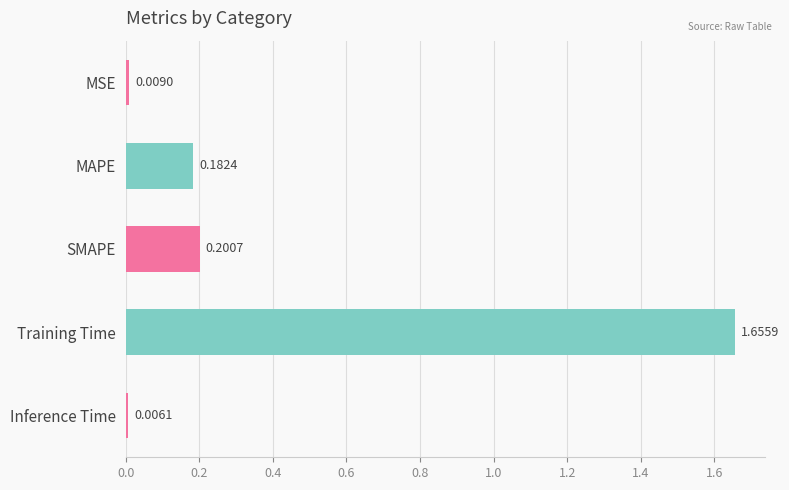

What is the sum of all values?

2.1